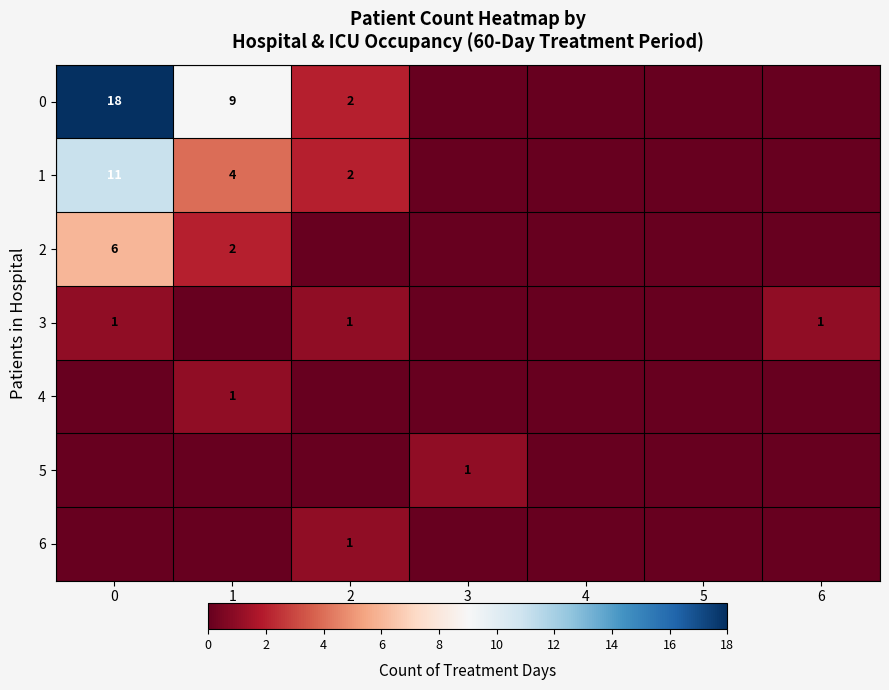

Is the value of 1 at 0 greater than the value of 2 at 1?

Yes